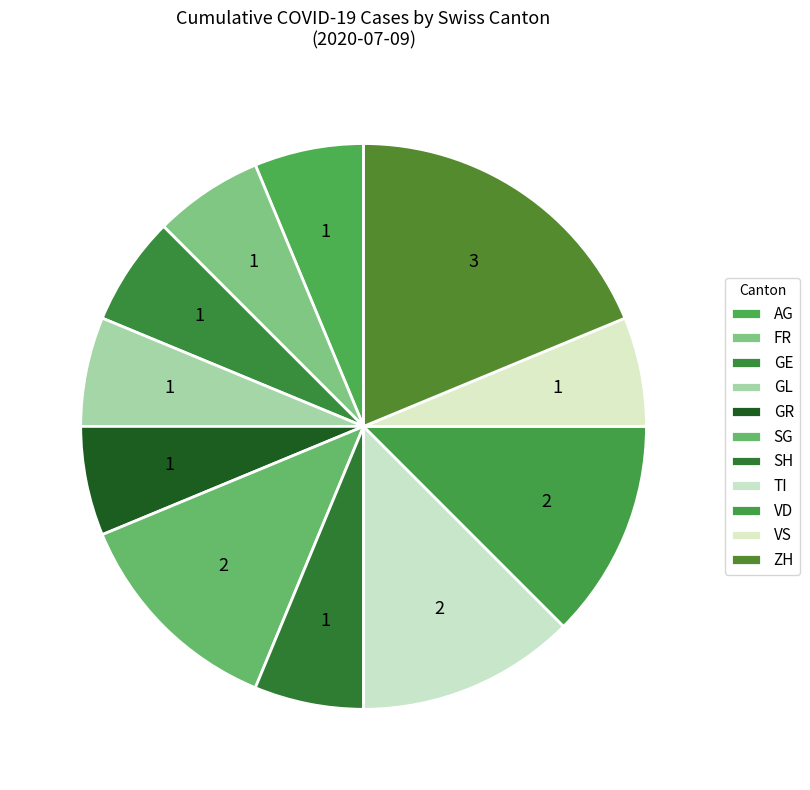

Is there any slice that represents more than half of the pie?

No